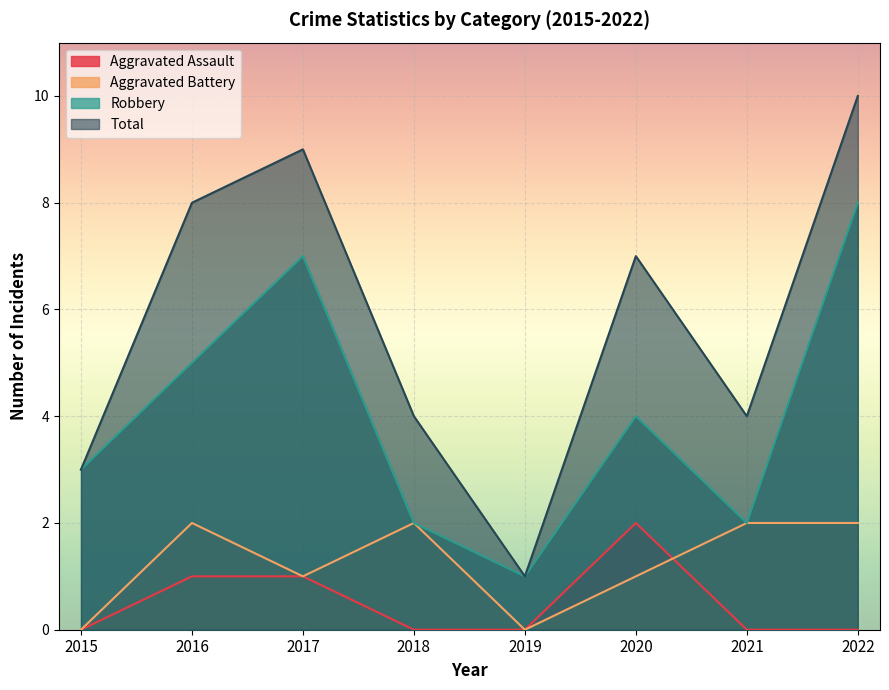

How many lines are shown in the chart?

4